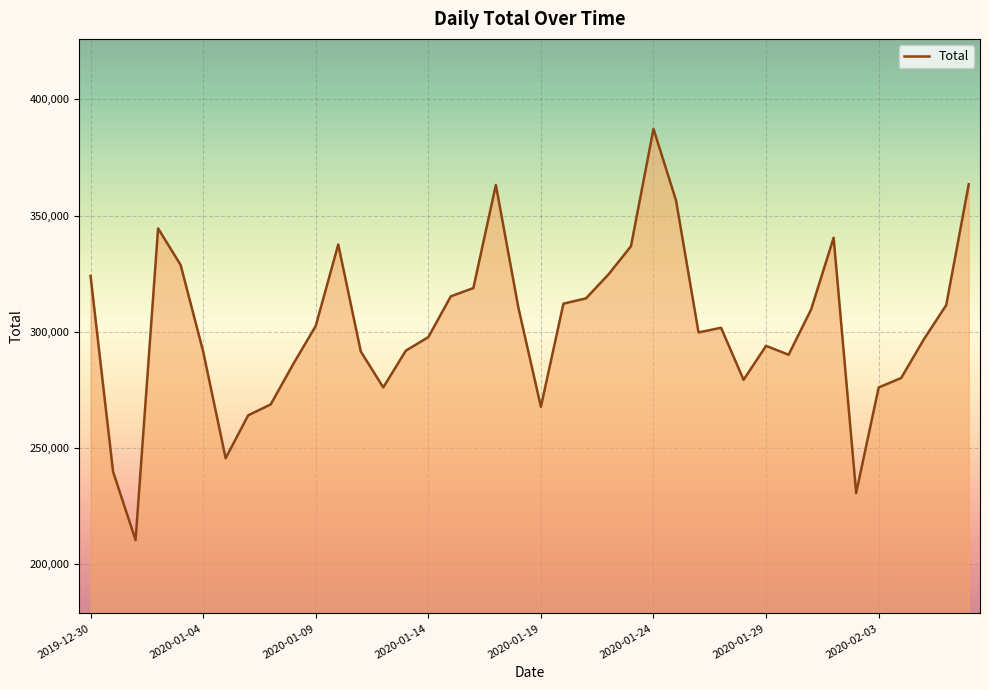

What is the difference between the maximum and minimum values?

176939